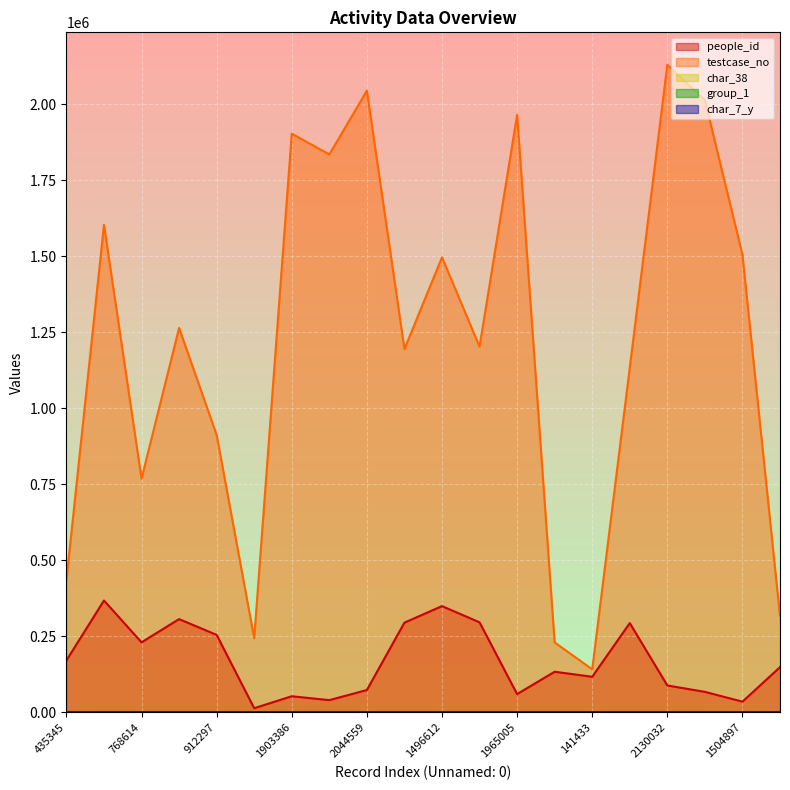

What is the lowest value of the people_id series?

13589